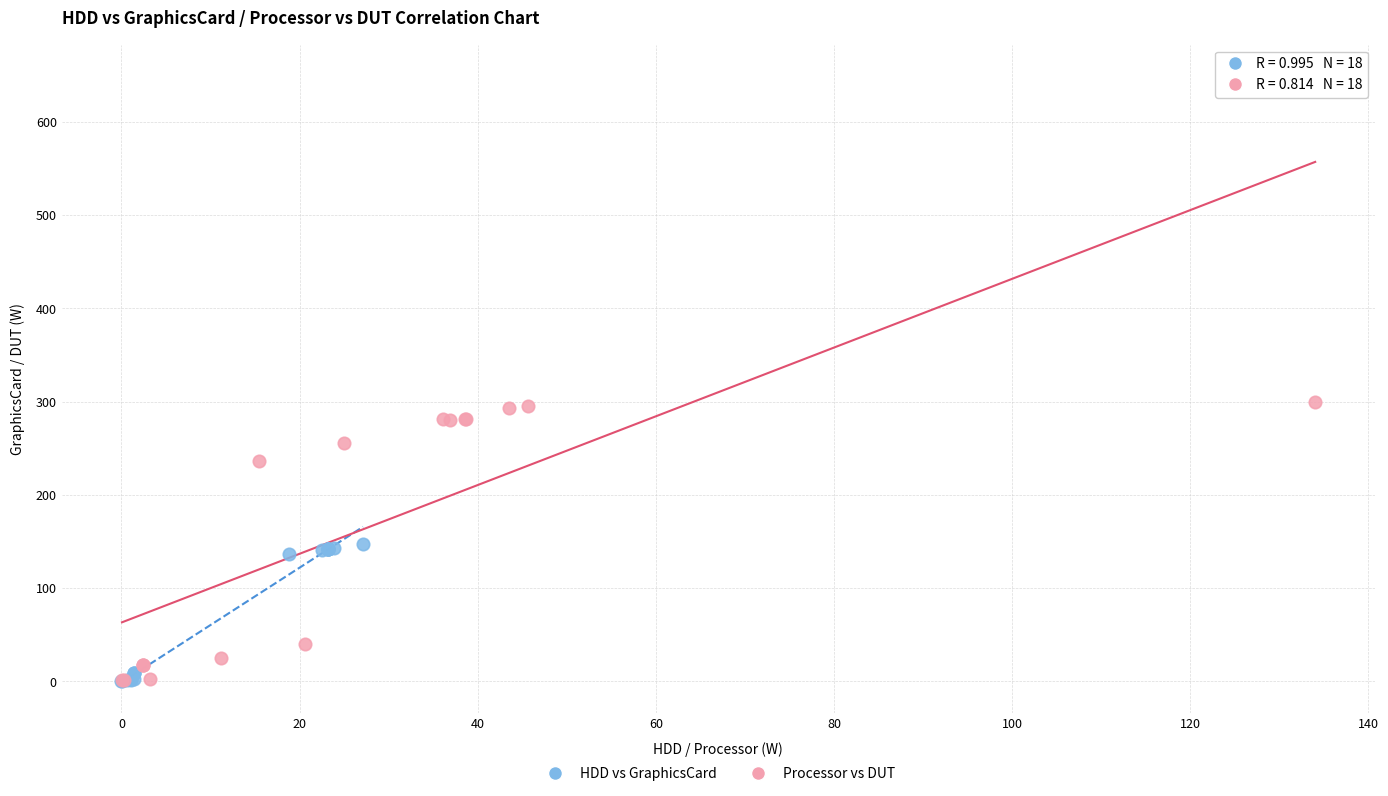

Which series has the largest Y range (max minus min)?

Processor vs DUT